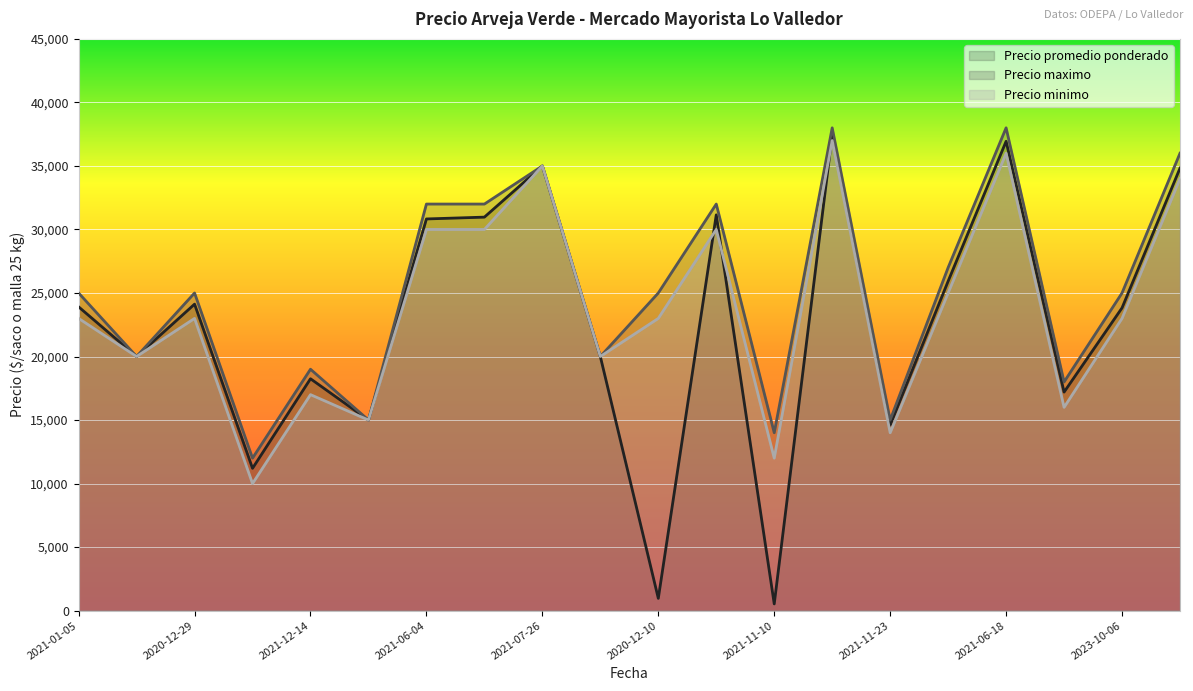

Which category has the lowest value in the Precio minimo series?

2021-11-12